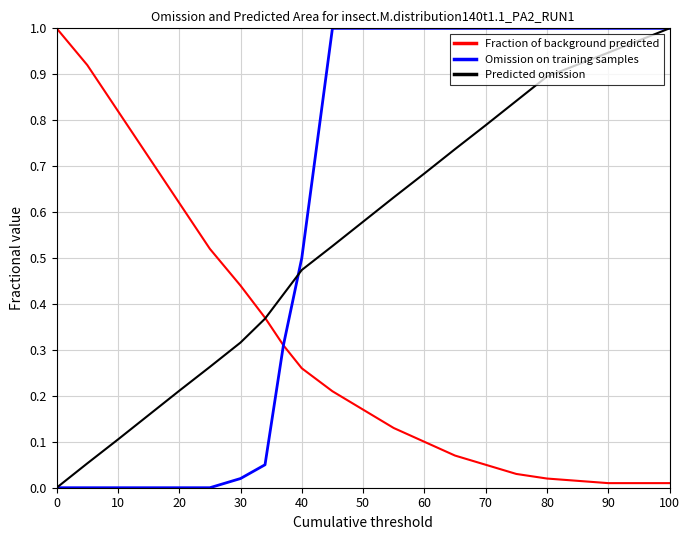

What is the maximum value for Omission on training samples?

1.0